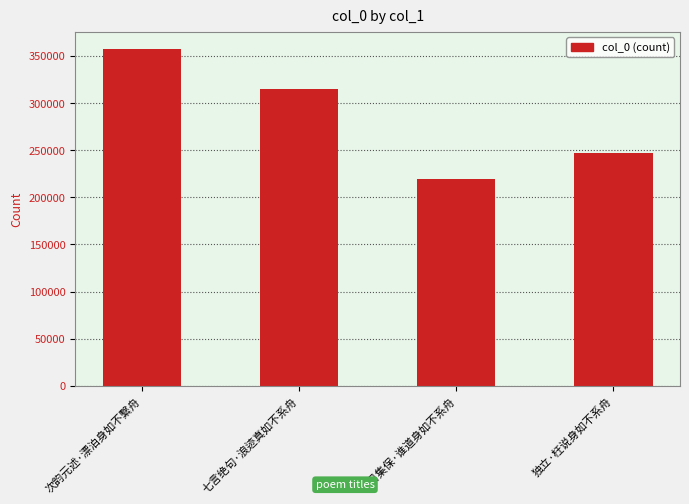

Reading right to left, transcribe all the data shown in this chart.

246961	219581	314635	357971